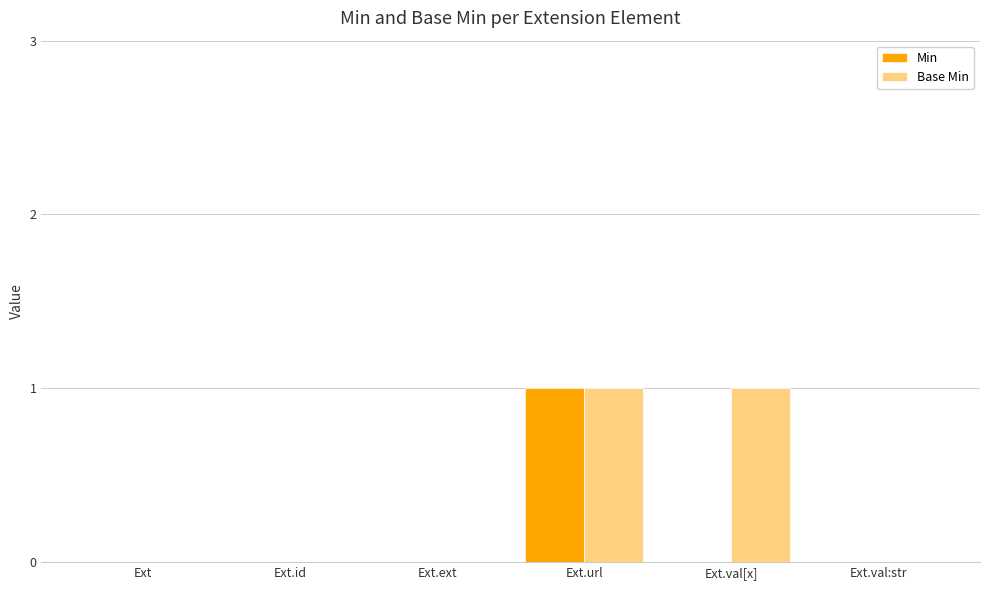

What is the total value across all series at Ext.val[x]?

1